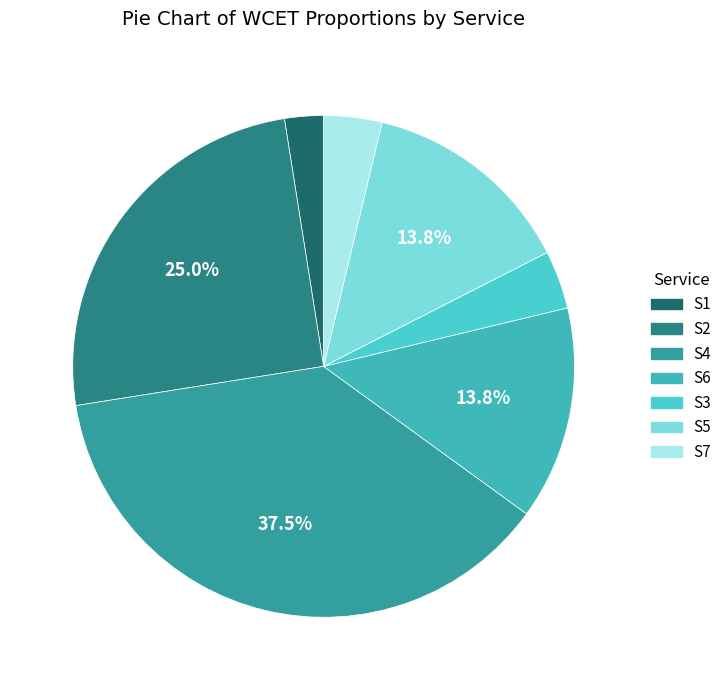

What percentage is NOT represented by S1?

97.5%